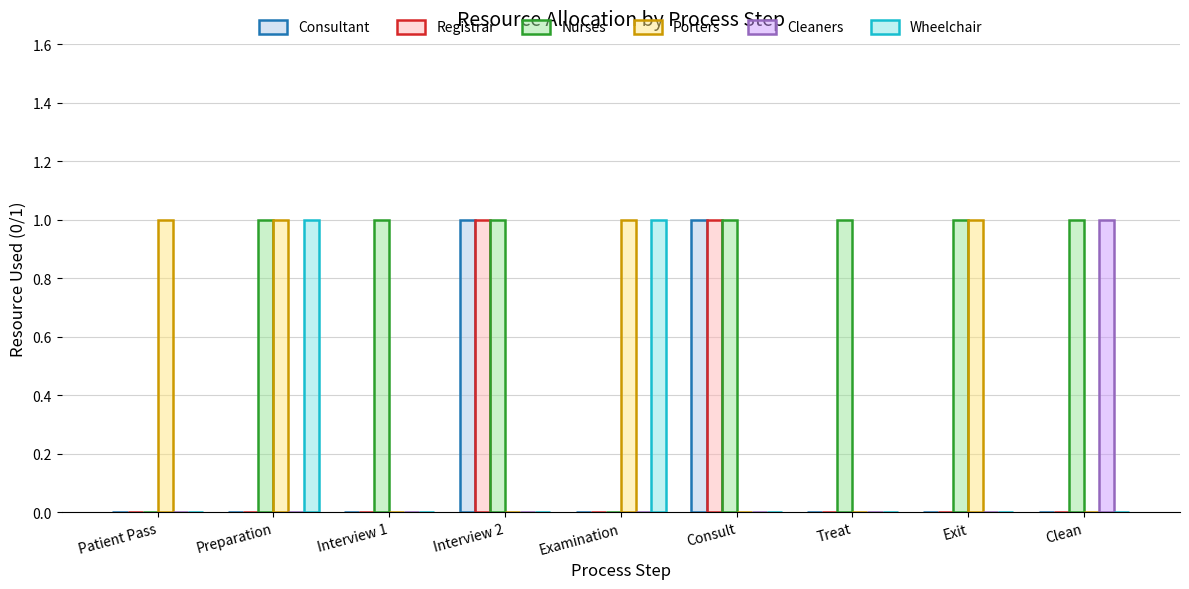

The value of Wheelchair at Examination is 1. True or false?

True